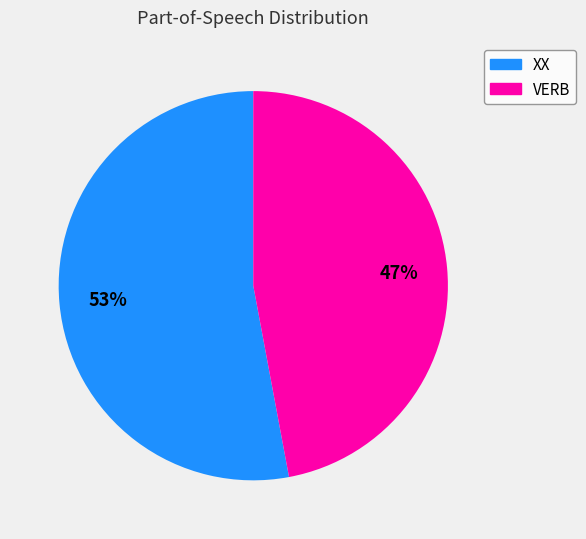

Which slice is the largest?

XX